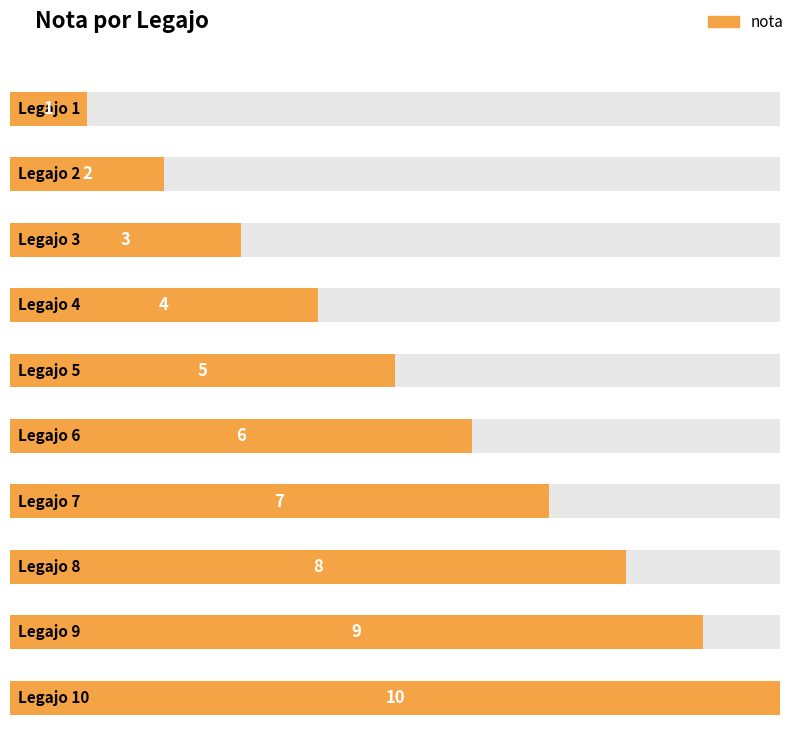

At which label is the value closest to 5?

5